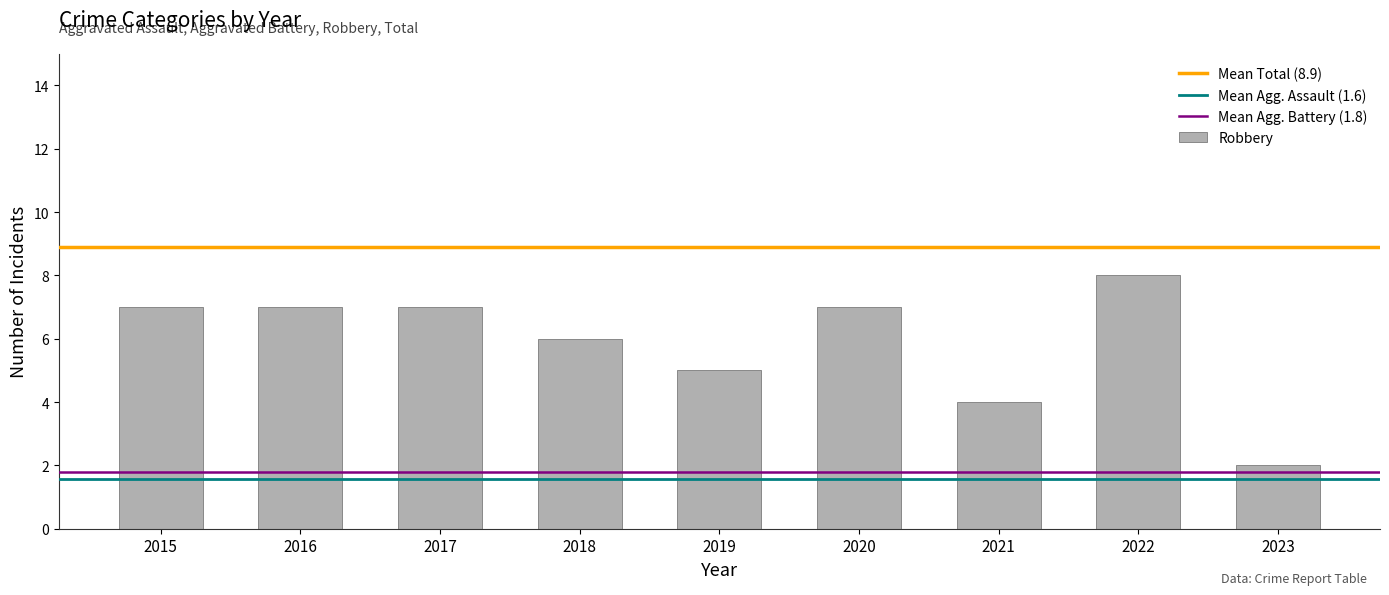

What is the approximate value at 2018?

6